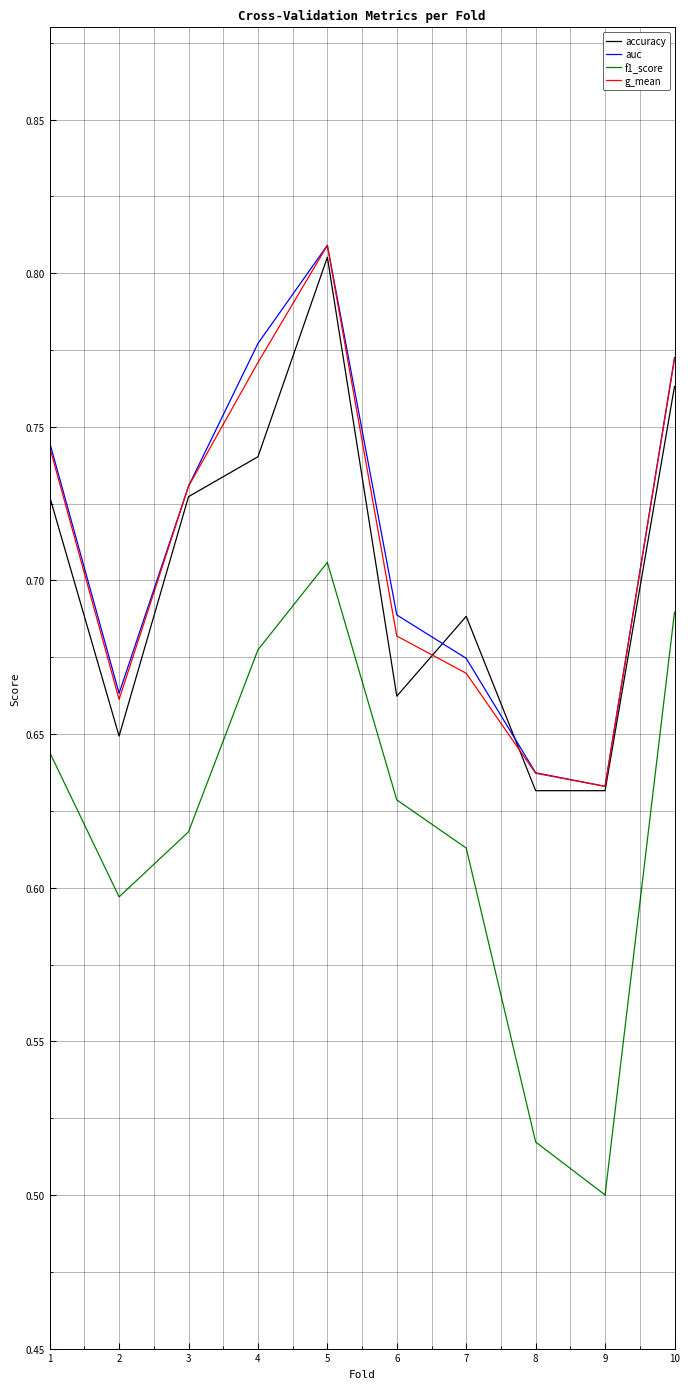

What is the total value across all series at 3?

2.8